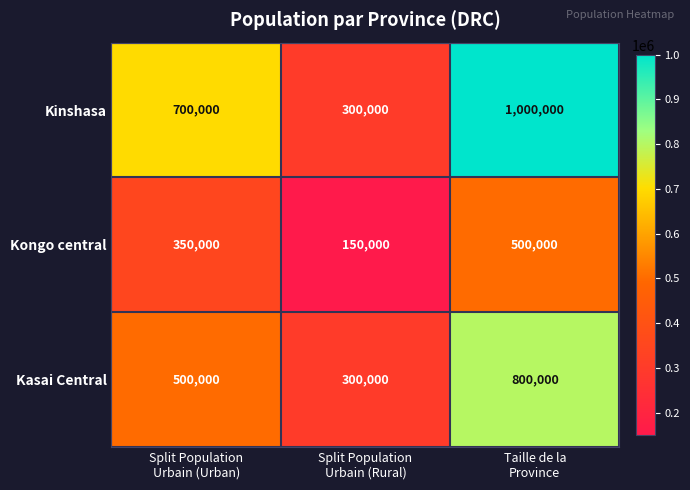

What is the difference between the maximum and minimum values in the Kongo central series?

350000